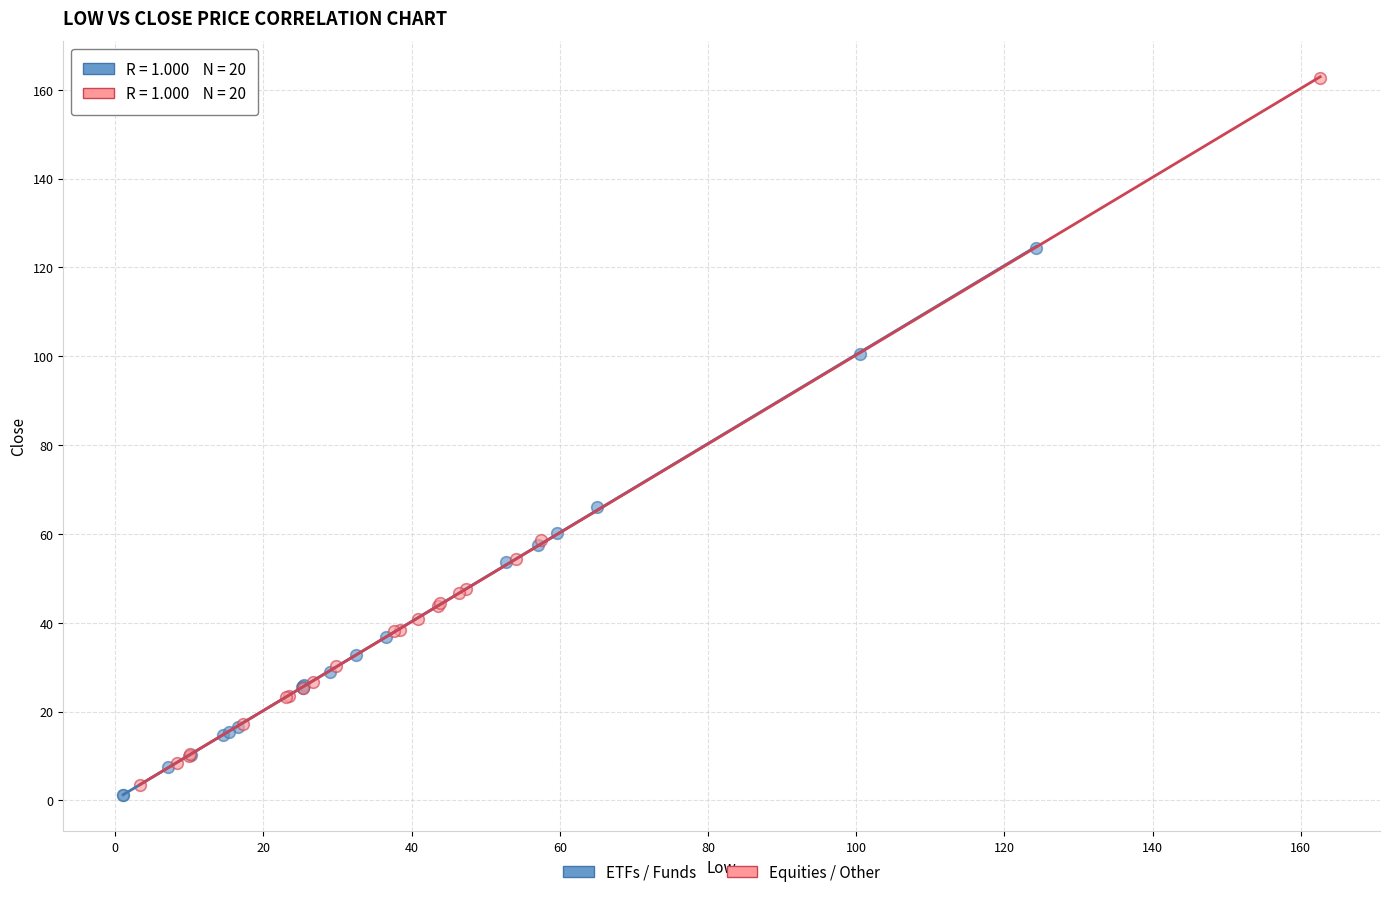

Which series has the widest spread of Y values?

Equities / Other